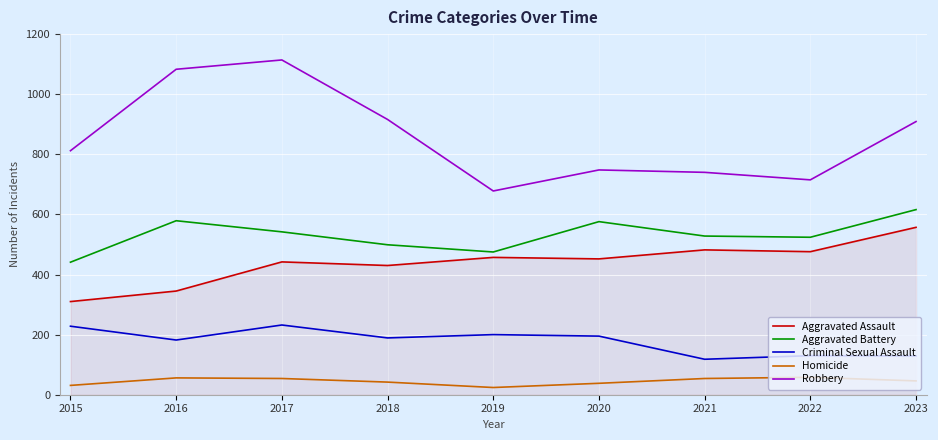

Rank the series by their maximum value, from lowest to highest.

Homicide, Criminal Sexual Assault, Aggravated Assault, Aggravated Battery, Robbery